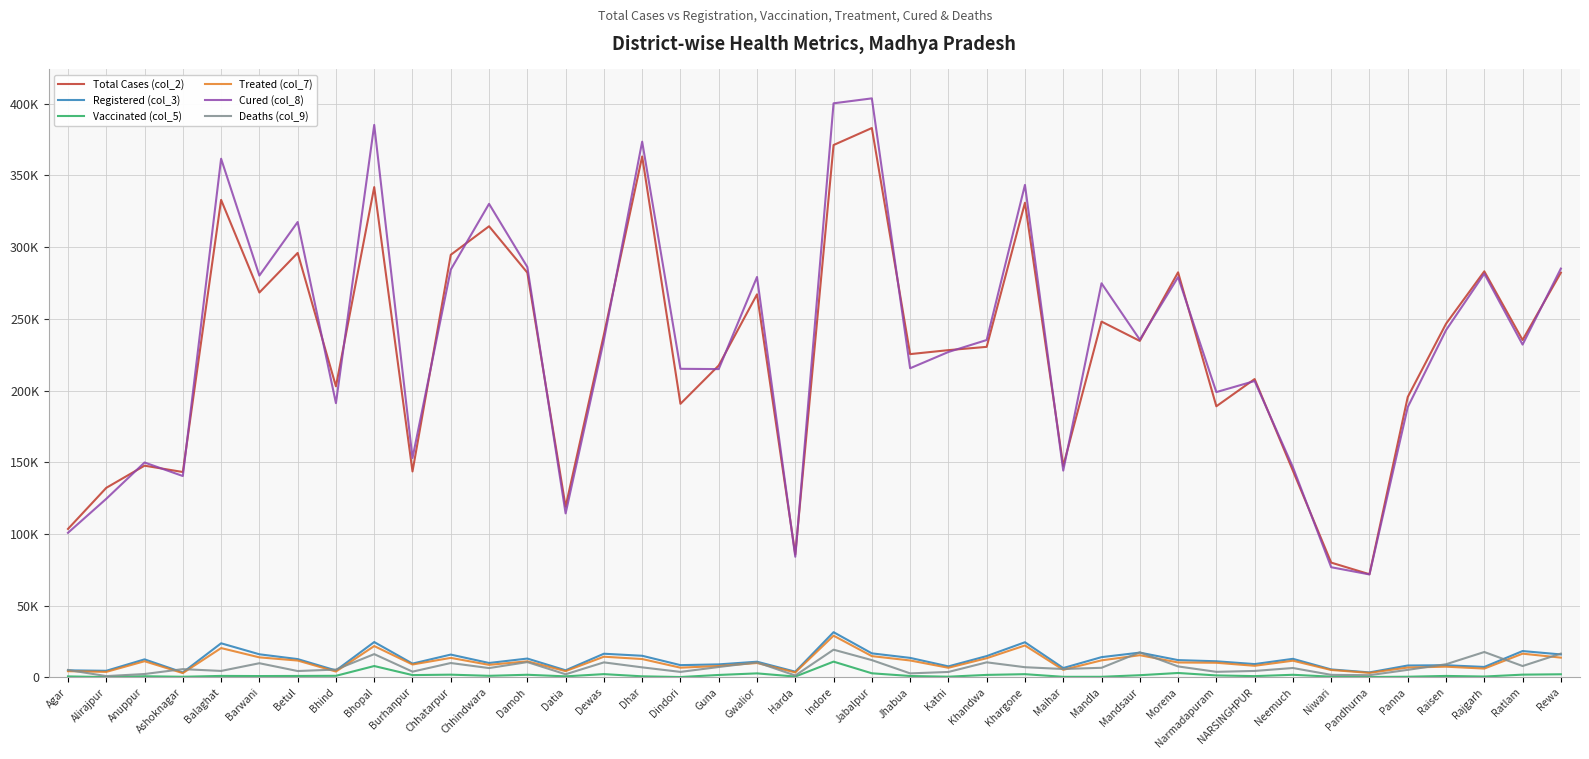

What are all the series names shown in the legend?

Total Cases (col_2), Registered (col_3), Vaccinated (col_5), Treated (col_7), Cured (col_8), Deaths (col_9)